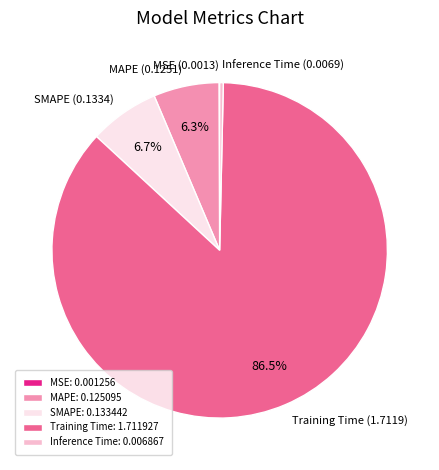

What is the largest slice in the pie chart?

Training Time